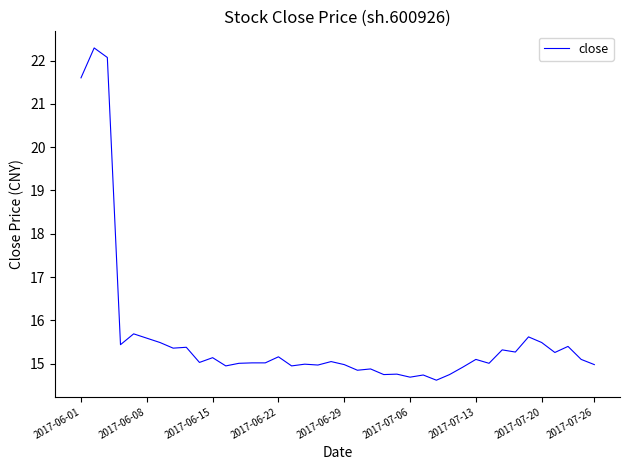

What is the difference between the maximum and minimum values?

7.7